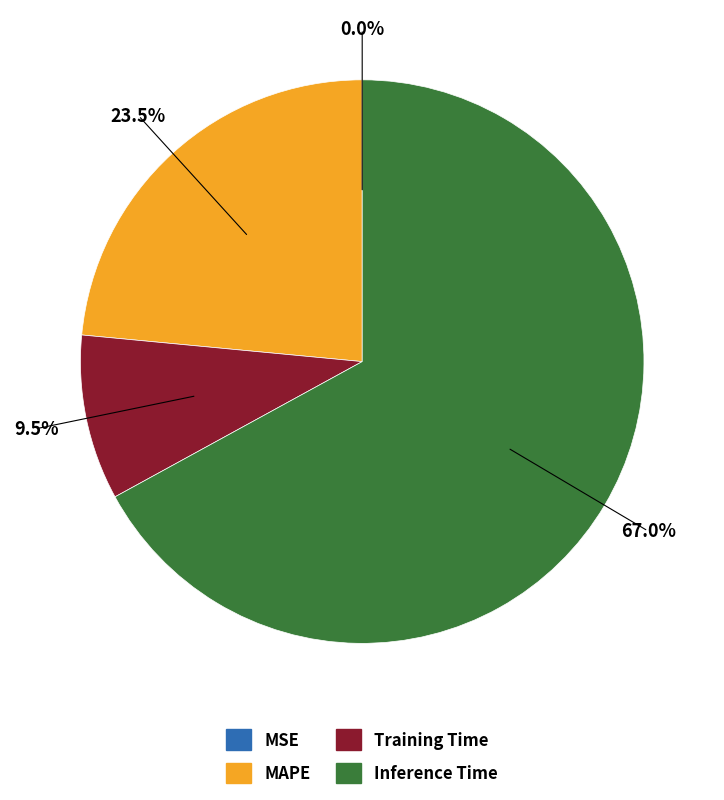

What is the largest slice in the pie chart?

Inference Time